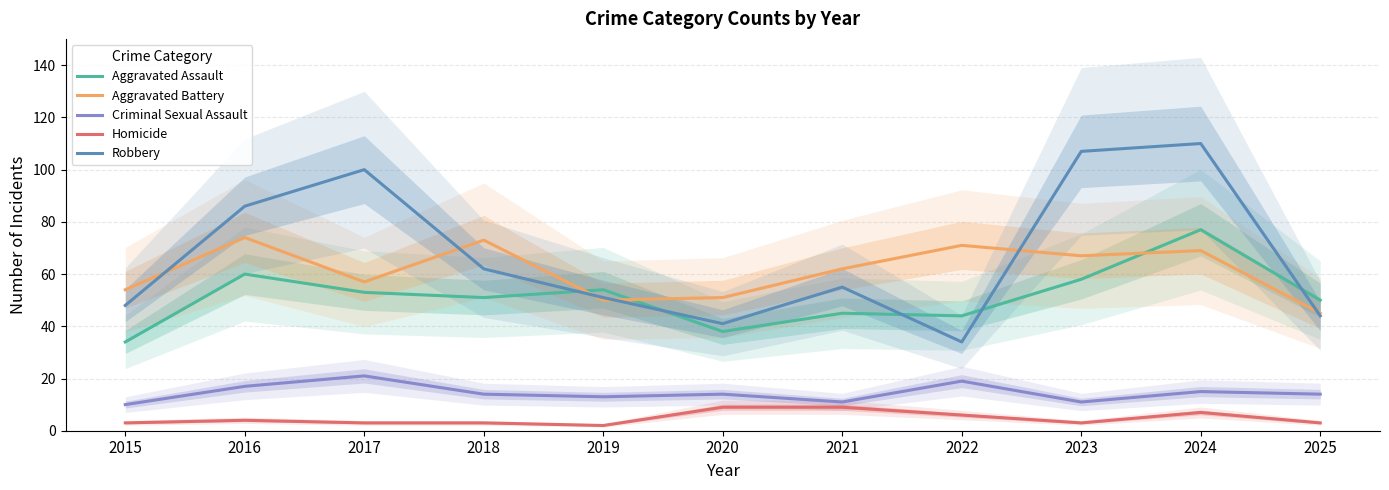

Reading left to right, transcribe all the data shown in this chart.

Aggravated Assault: 34	60	53	51	54	38	45	44	58	77	50
Aggravated Battery: 54	74	57	73	50	51	62	71	67	69	45
Criminal Sexual Assault: 10	17	21	14	13	14	11	19	11	15	14
Homicide: 3	4	3	3	2	9	9	6	3	7	3
Robbery: 48	86	100	62	51	41	55	34	107	110	44